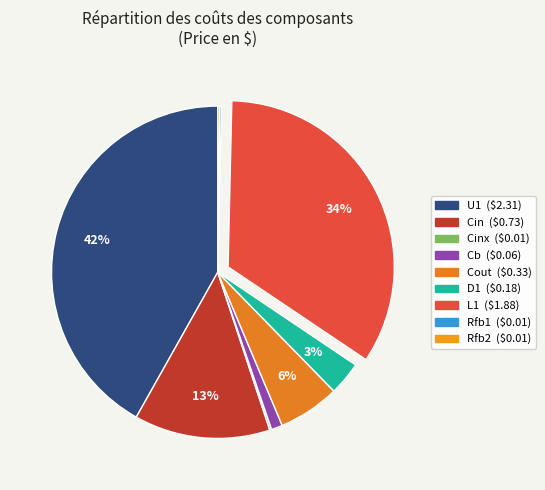

Does any single category account for the majority?

No